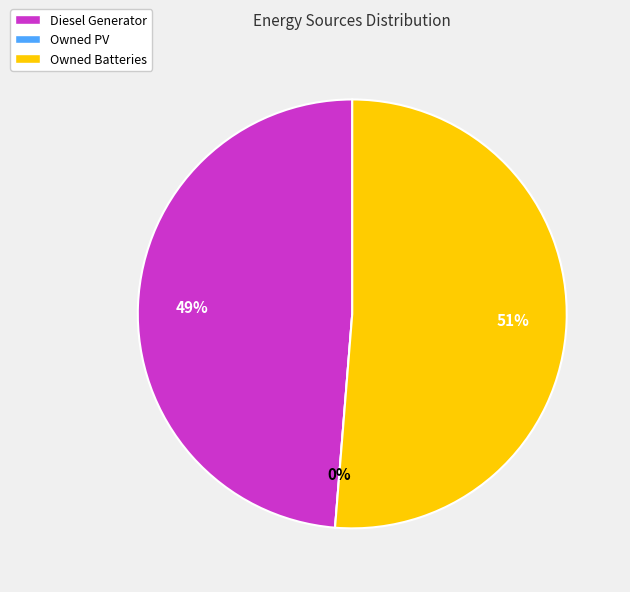

Is Owned PV the majority of the pie?

No